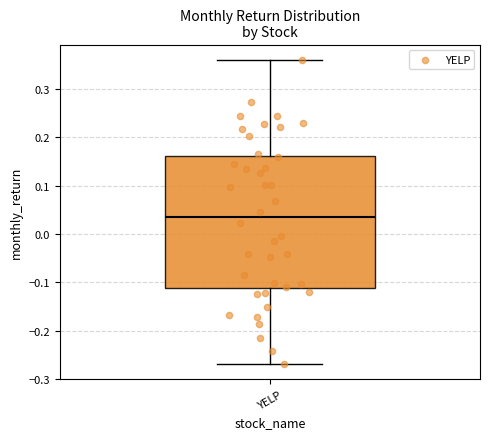

Transcribe this box plot: give where the median line is, the range the box spans, and where the two whiskers end, as read against the y-axis. The values are not printed on the chart, so give them approximately, as read against the axis.

median 0.03, box -0.11 to 0.16, whiskers -0.27 to 0.36